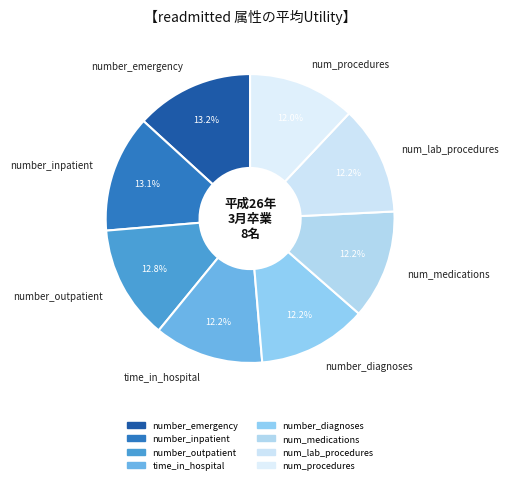

What portion of the pie excludes number_emergency?

86.8%